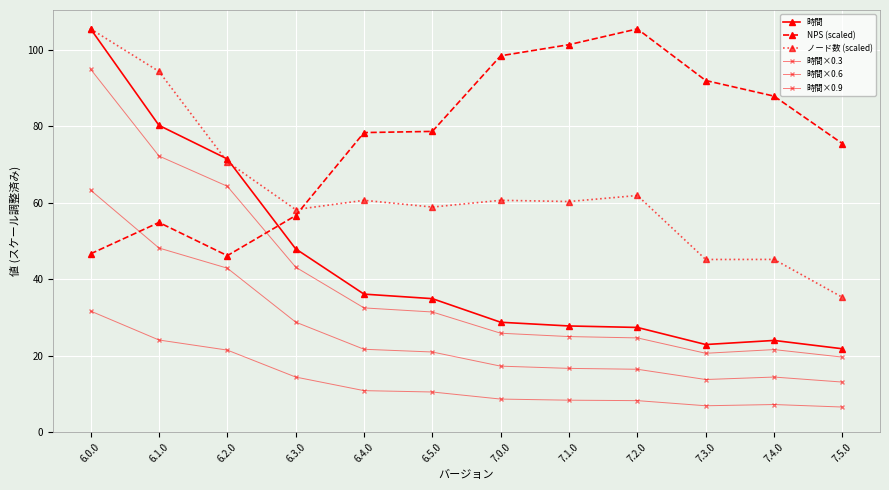

How many lines are shown in the chart?

6